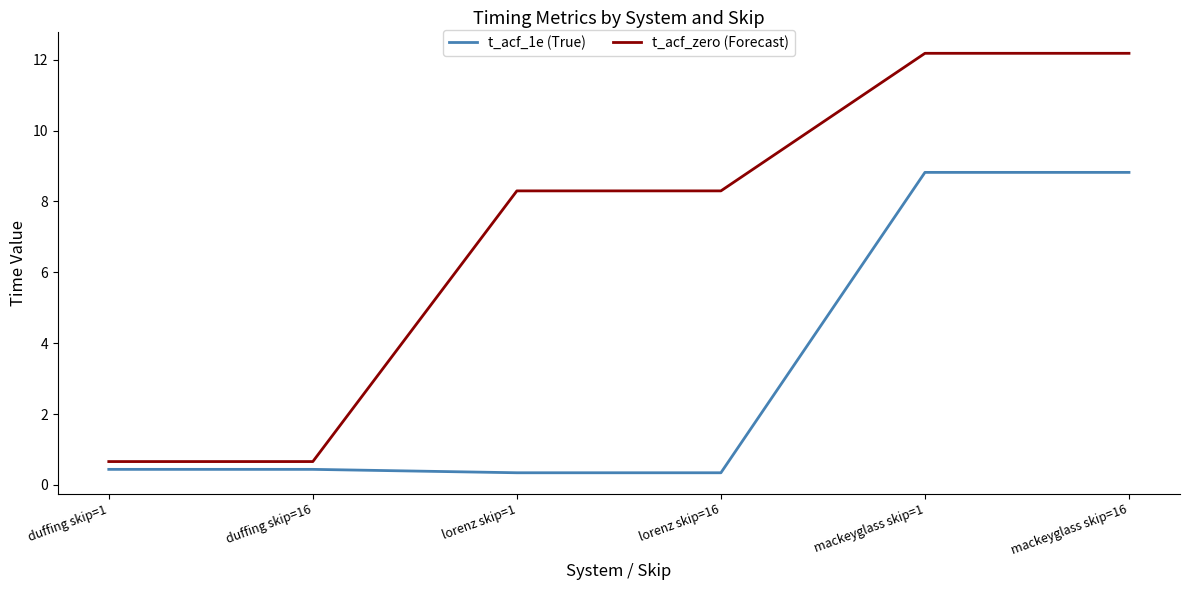

Reading right to left, list all the values displayed in this chart.

t_acf_1e (True): 8.8	8.8	0.3	0.3	0.4	0.4
t_acf_zero (Forecast): 12.2	12.2	8.3	8.3	0.7	0.7